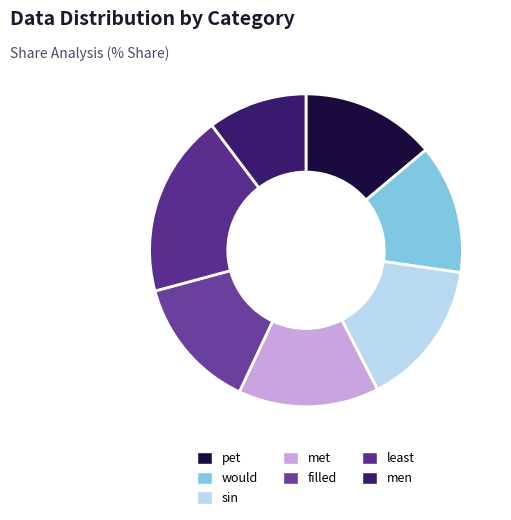

Count the number of slices in the pie.

7